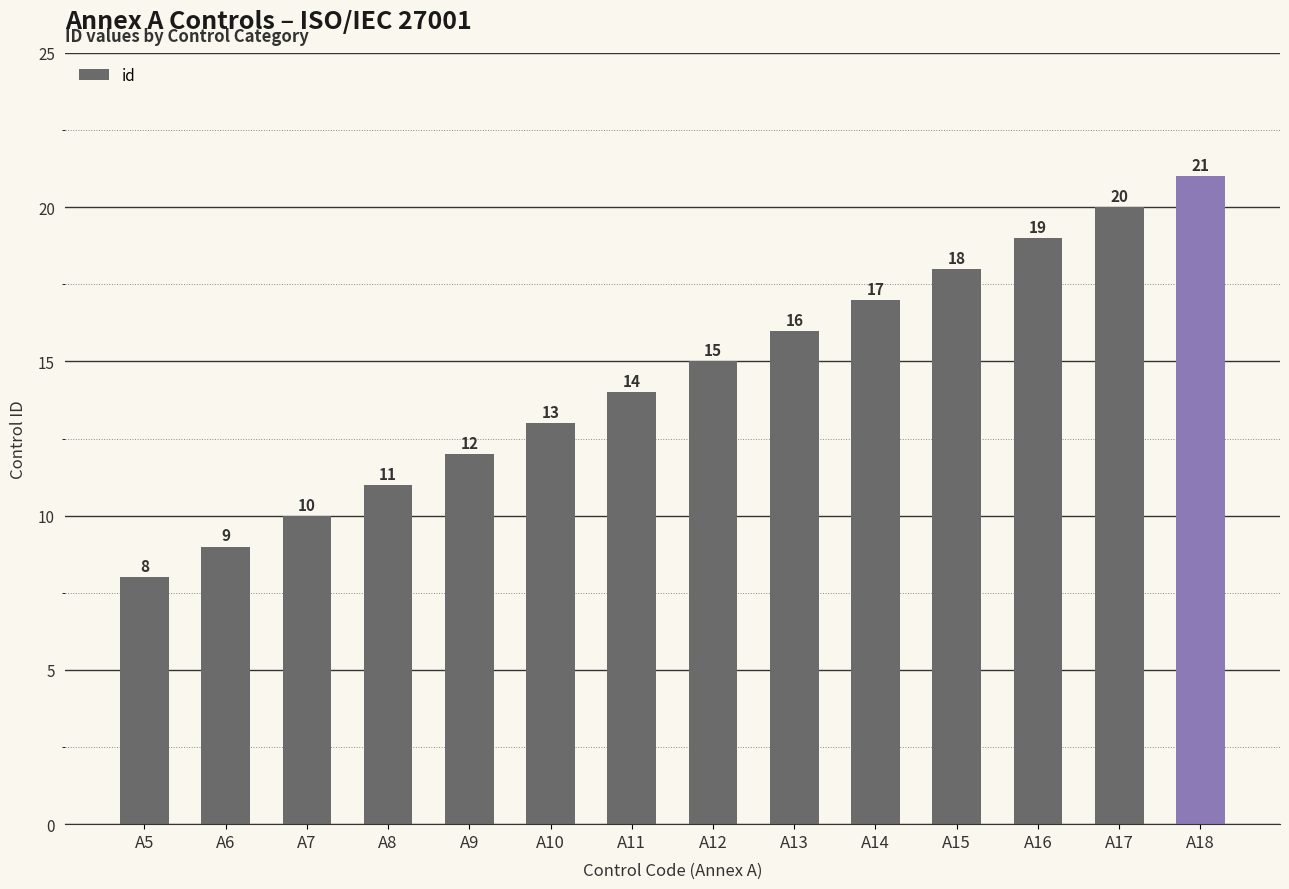

List the labels in order of value, smallest first.

A5, A6, A7, A8, A9, A10, A11, A12, A13, A14, A15, A16, A17, A18